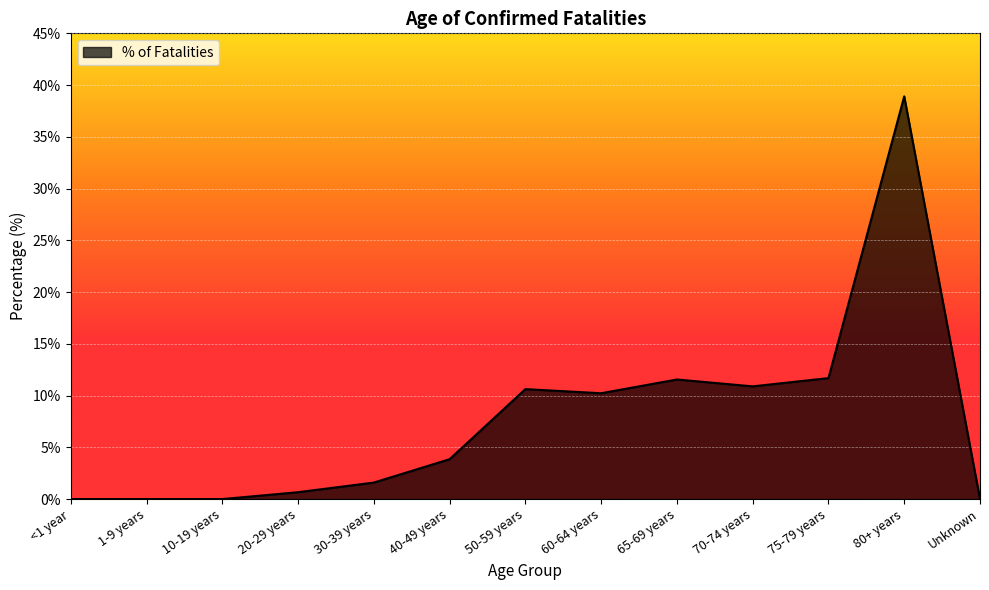

Is it true that the value at 50-59 years is 2.4?

False